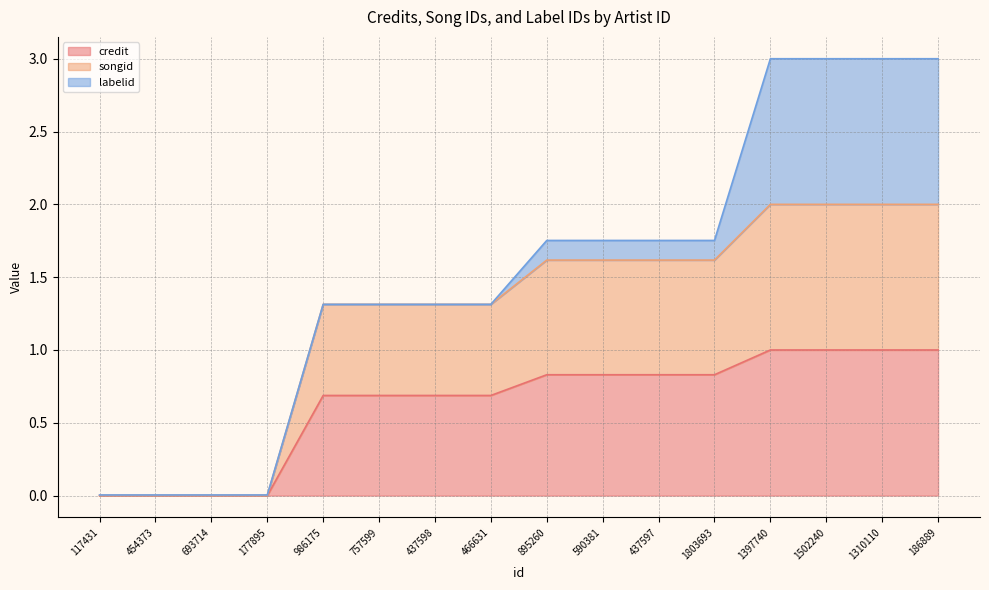

Does the chart display data point markers on the line(s)?

No